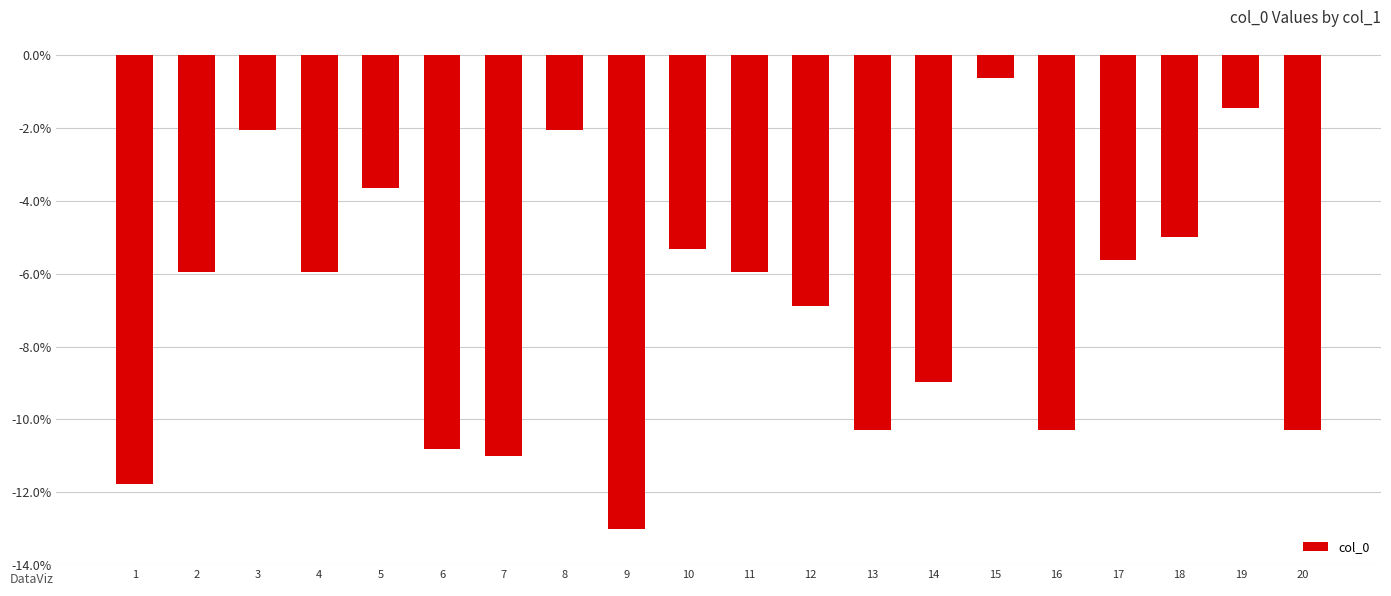

Which has a higher value, 6 or 3?

3